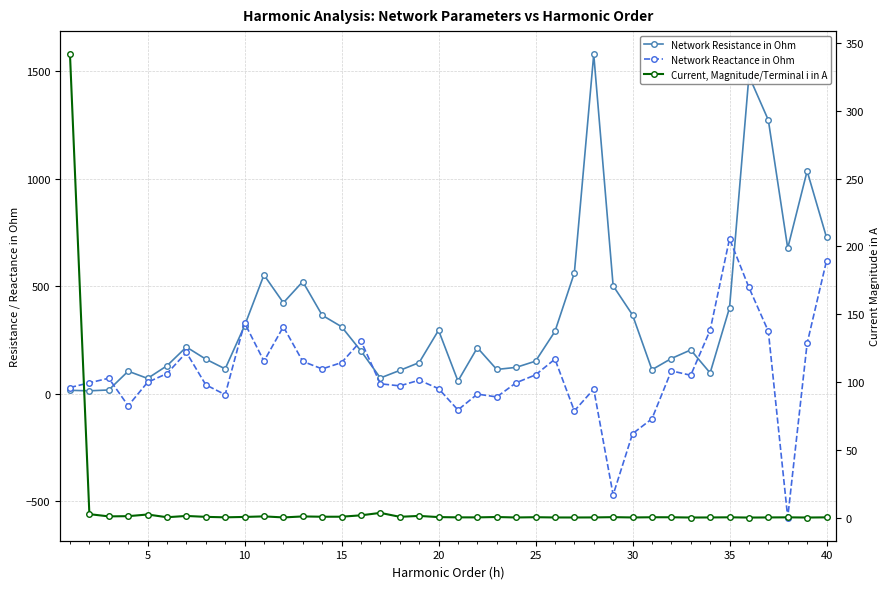

True or false: Network Reactance in Ohm and Current, Magnitude/Terminal i in A intersect in this chart.

True